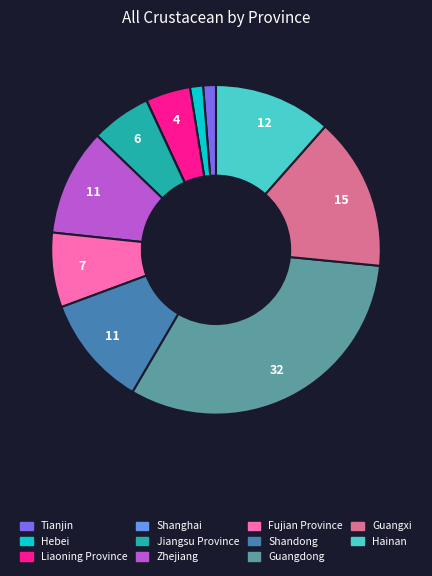

Which slice is the largest?

Guangdong